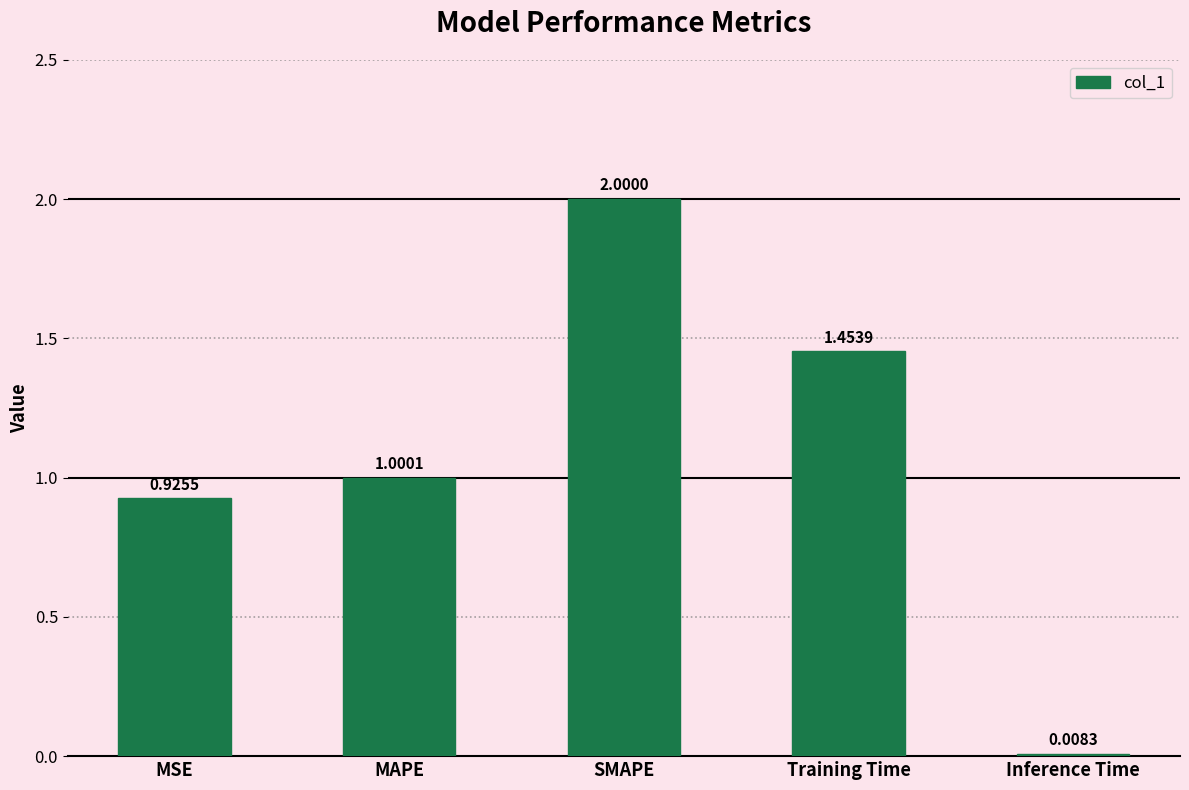

Count the number of values greater than 1.

3